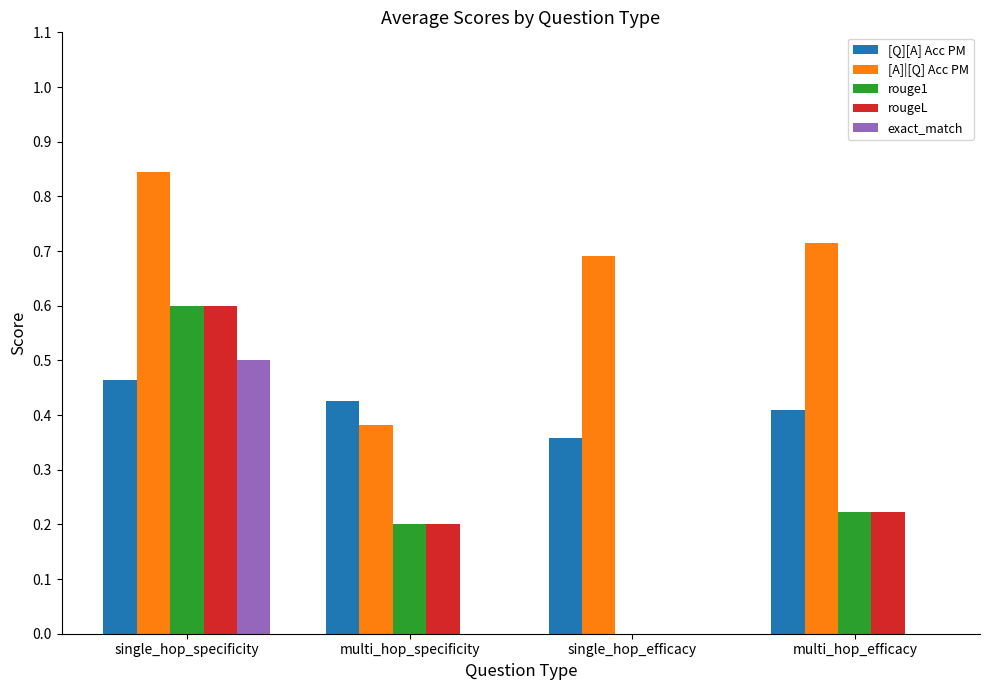

Count the number of categories in the chart.

4